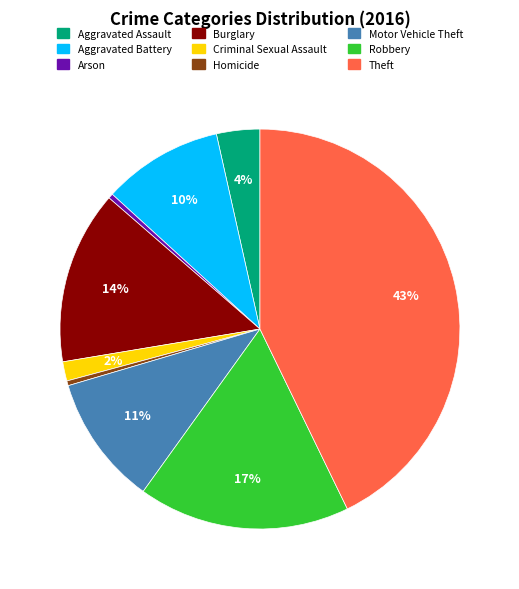

To the nearest percent, what percentage of the pie is Theft?

43%